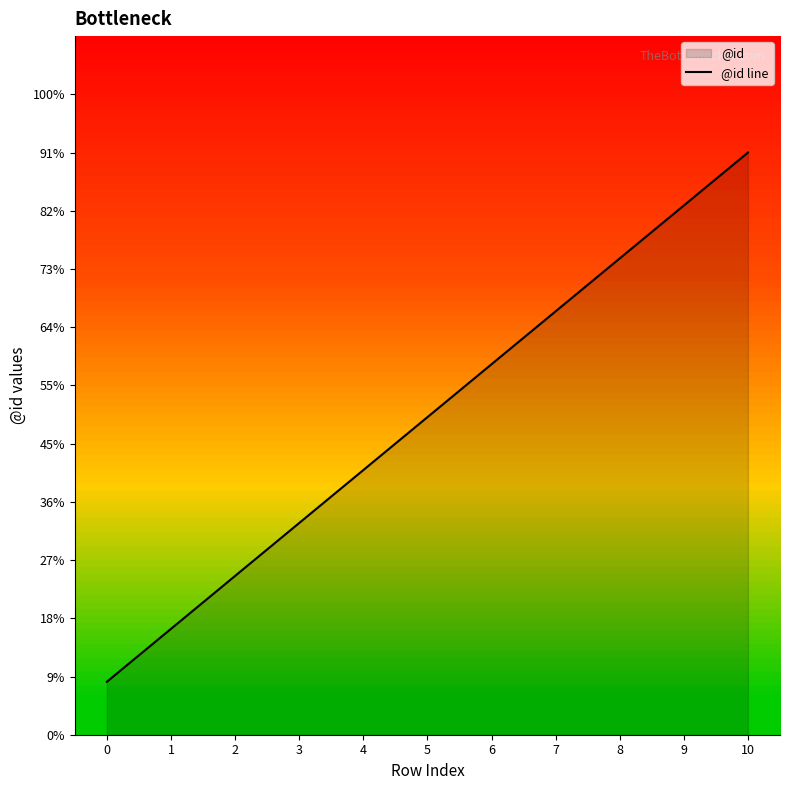

Rank the categories by value from lowest to highest.

0, 1, 2, 3, 4, 5, 6, 7, 8, 9, 10